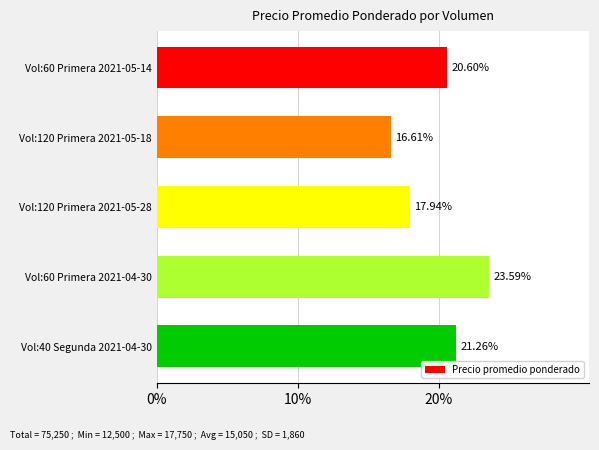

What is the average value?

20.0